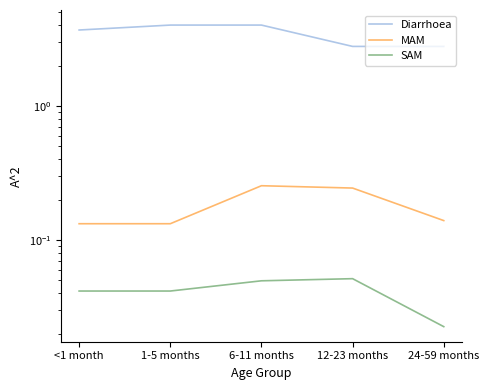

Which has a higher value, 6-11 months or 12-23 months?

6-11 months